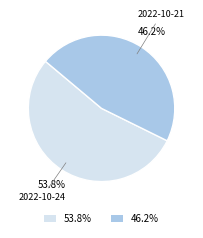

Is 2022-10-21 the majority of the pie?

No